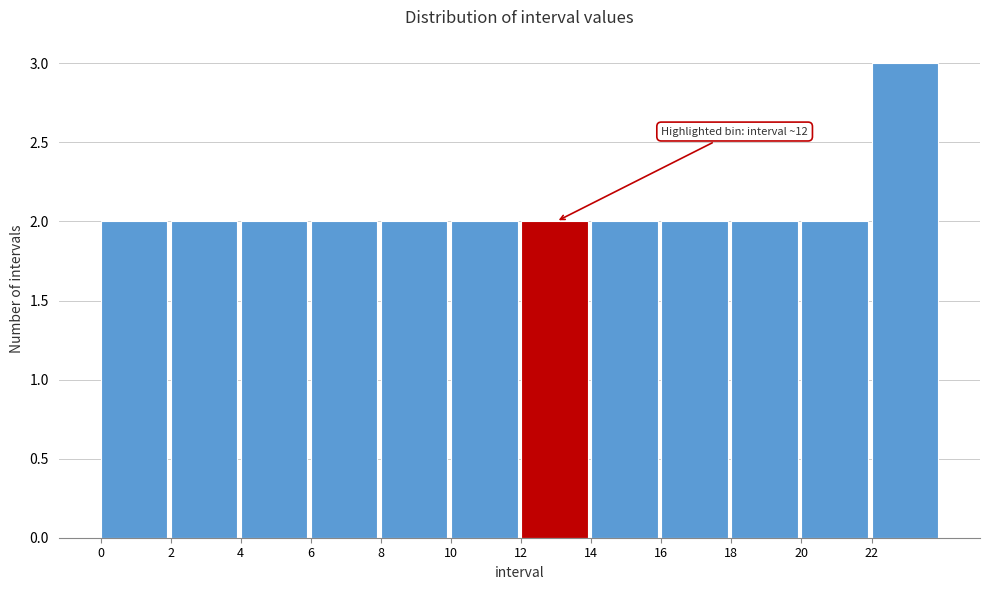

Over which range of the x-axis is the bar tallest?

22 to 24